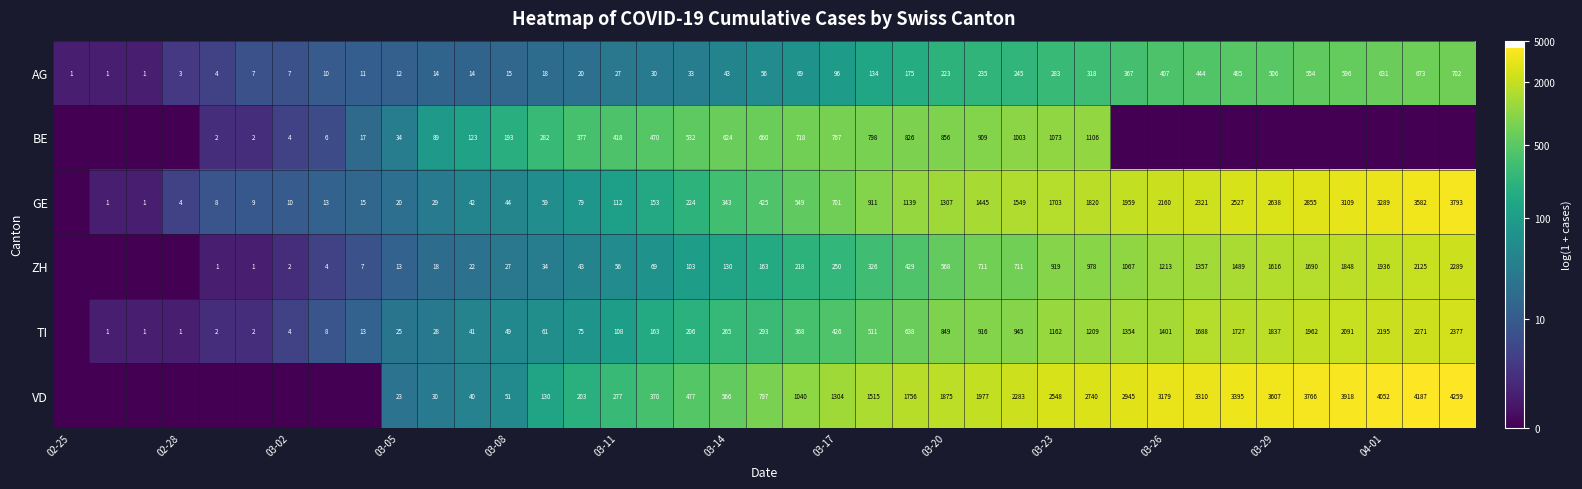

What is the difference between the maximum and second lowest values in the AG series?

701